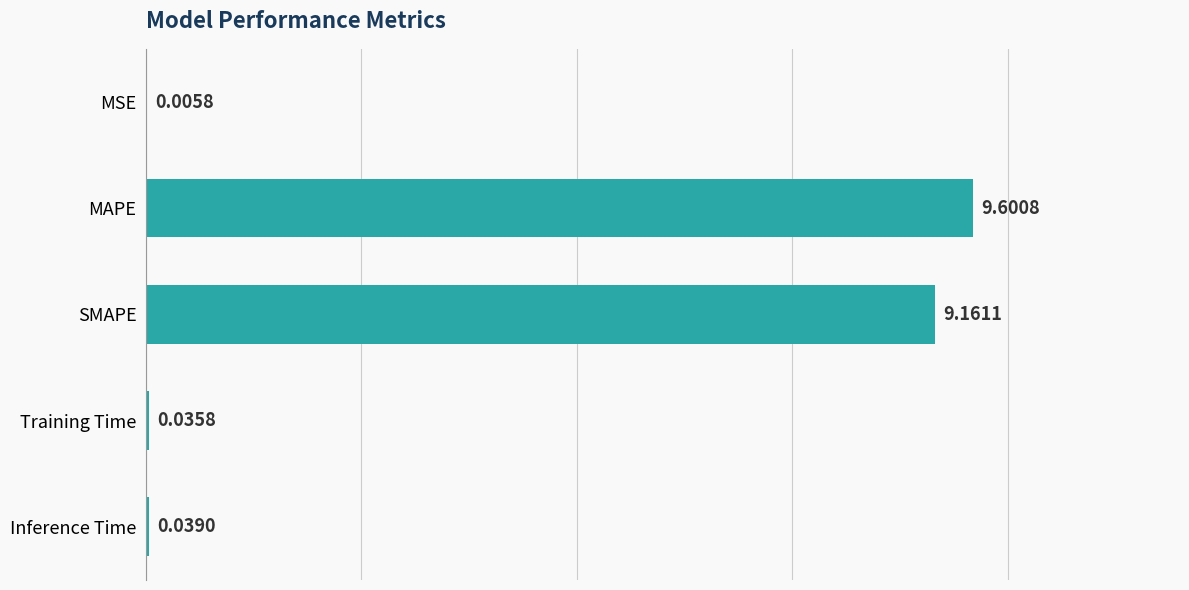

Are the bars horizontal?

Yes